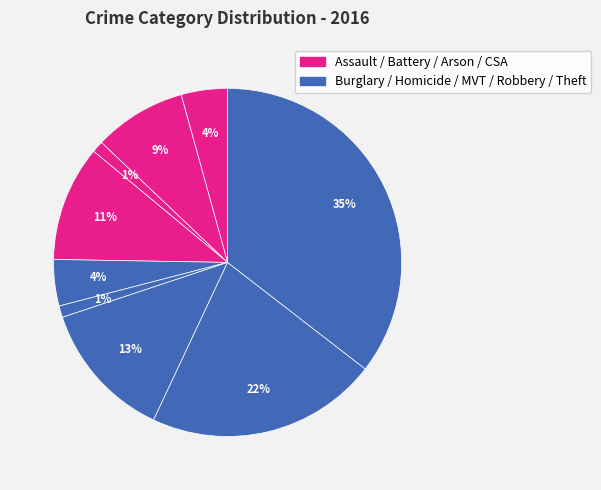

How many segments does this pie chart have?

9